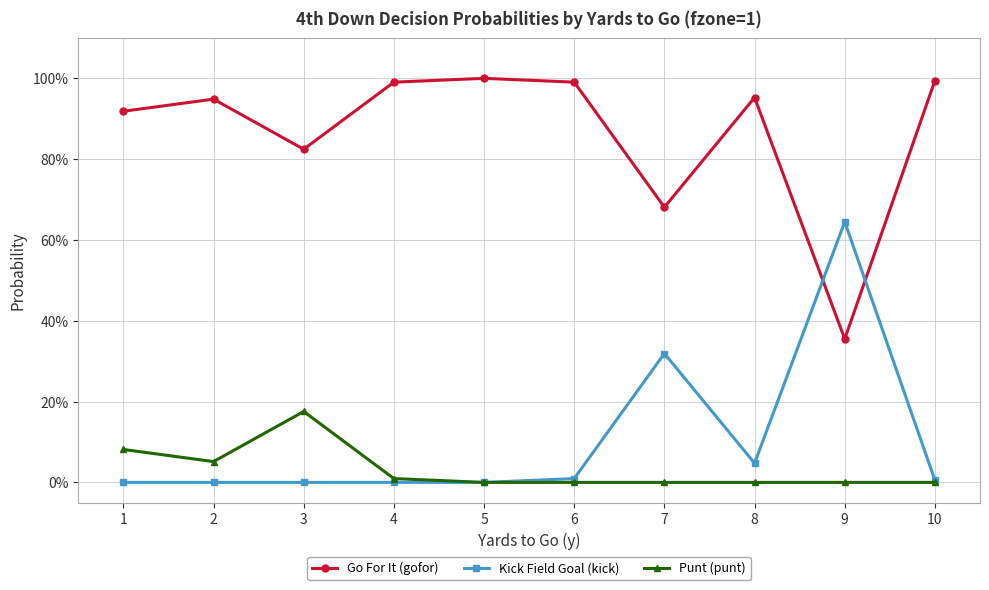

At which category does Kick Field Goal (kick) reach its first local peak?

7